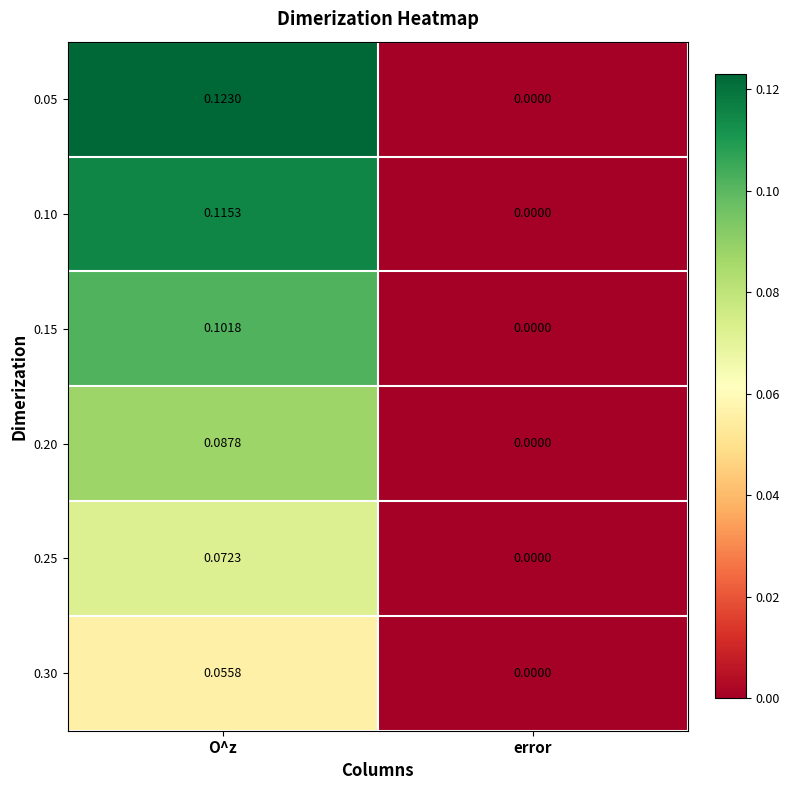

At which category is the sum across all series the highest?

O^z